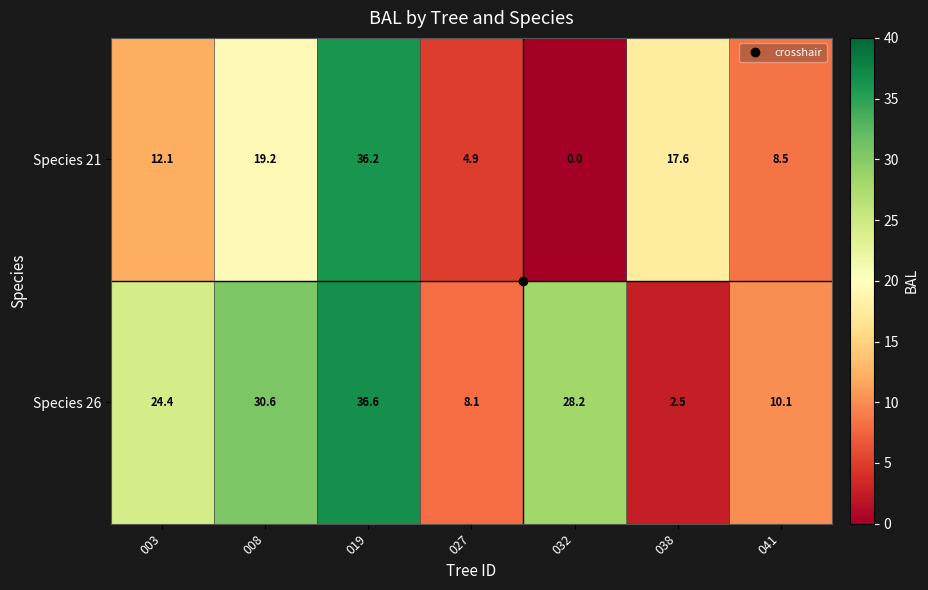

The value of Species 26 at 038 is 2.5. True or false?

True